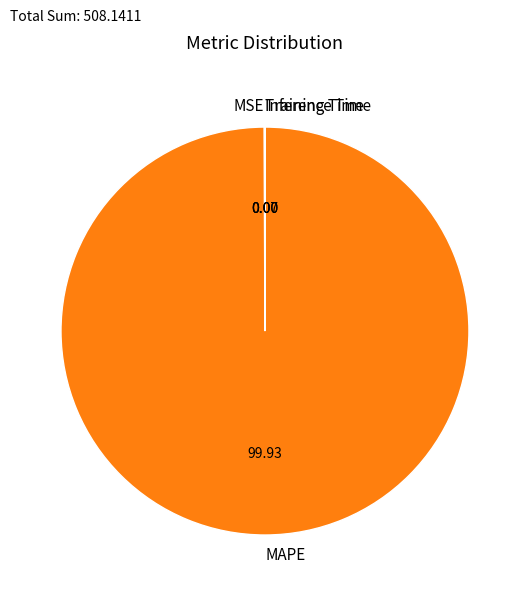

What is the majority slice?

MAPE